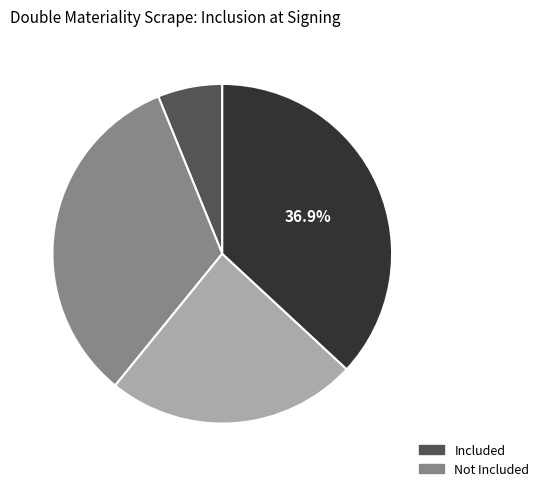

Does any single category account for the majority?

No